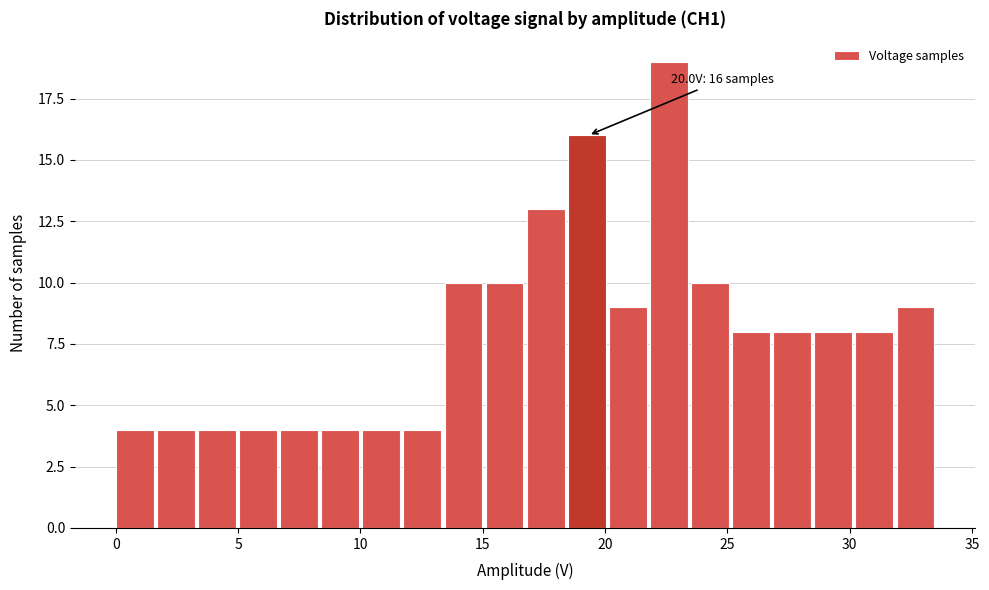

Read against the x-axis, roughly where is the centre of the tallest bar?

22.5